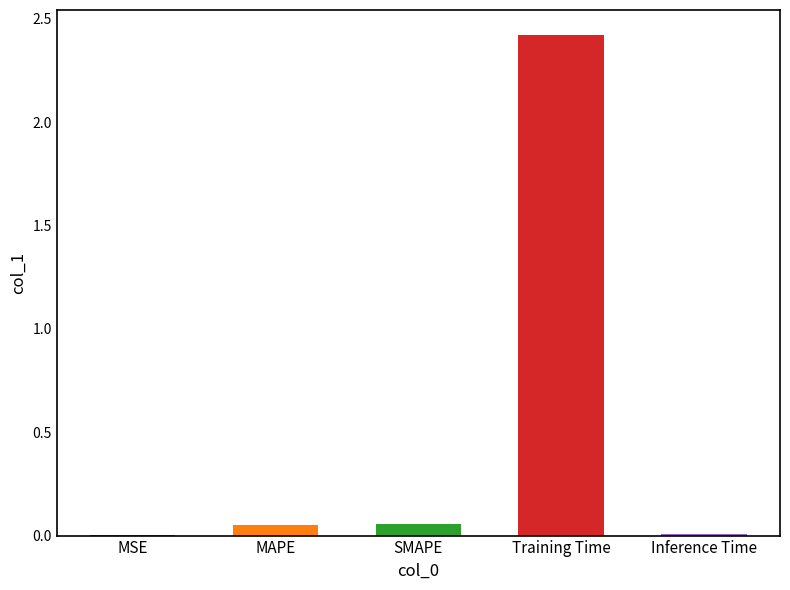

Does the chart contain stacked bars?

No